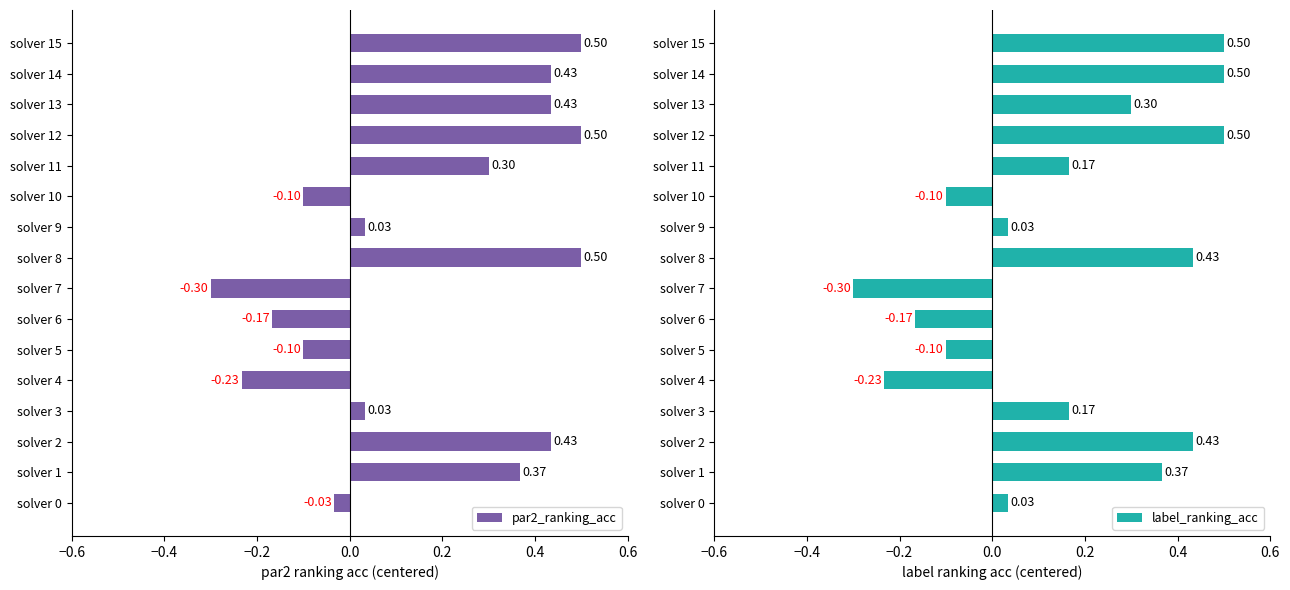

How many groups of bars are there?

16